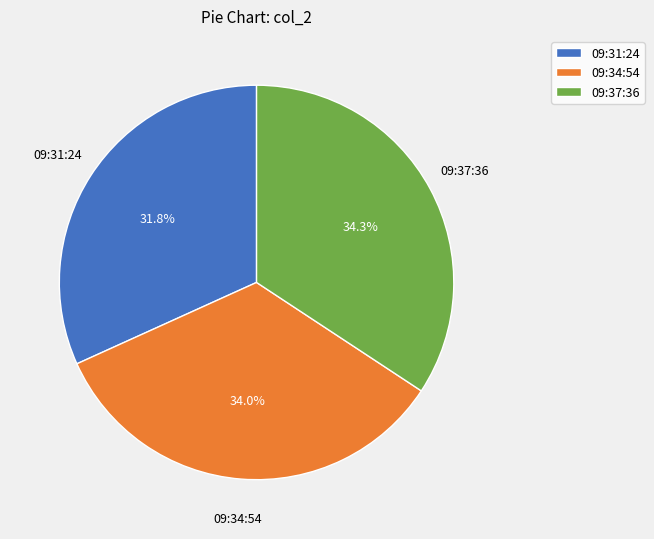

Between 09:34:54 and 09:31:24, which is larger?

09:34:54